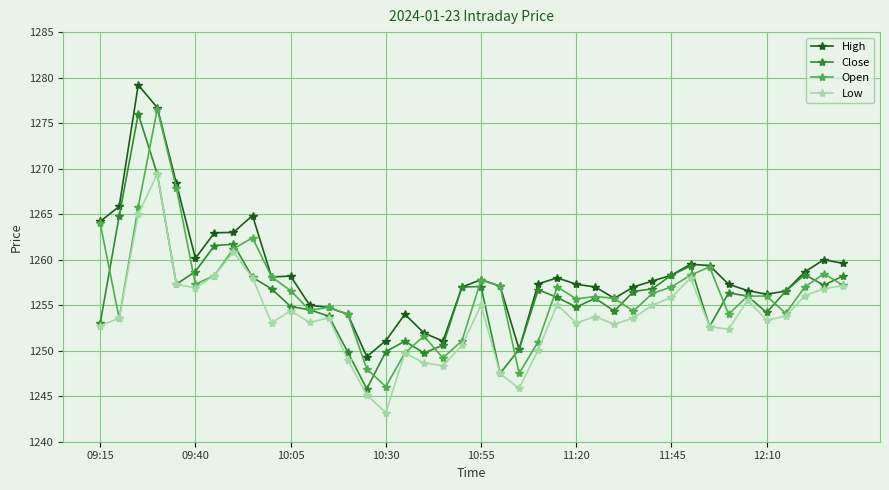

How many lines are shown in the chart?

4